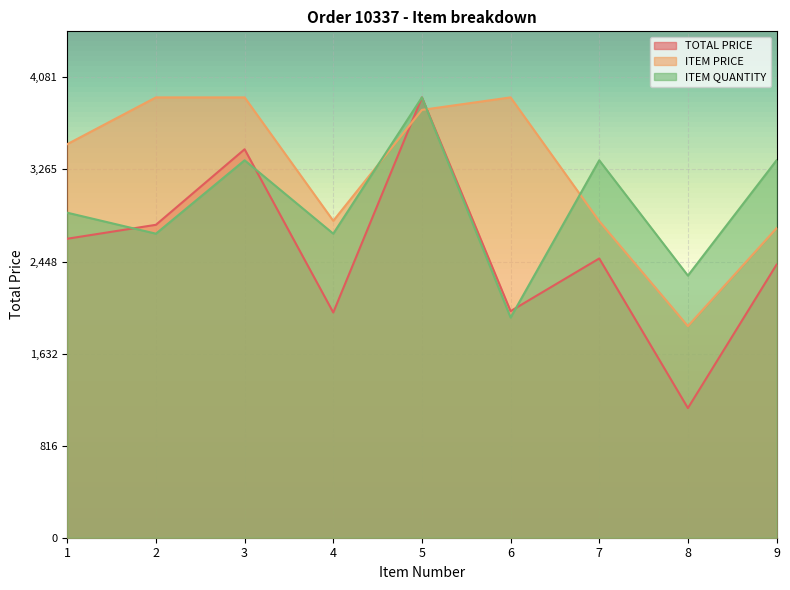

Rank the series by their maximum value, from highest to lowest.

TOTAL PRICE, ITEM PRICE, ITEM QUANTITY